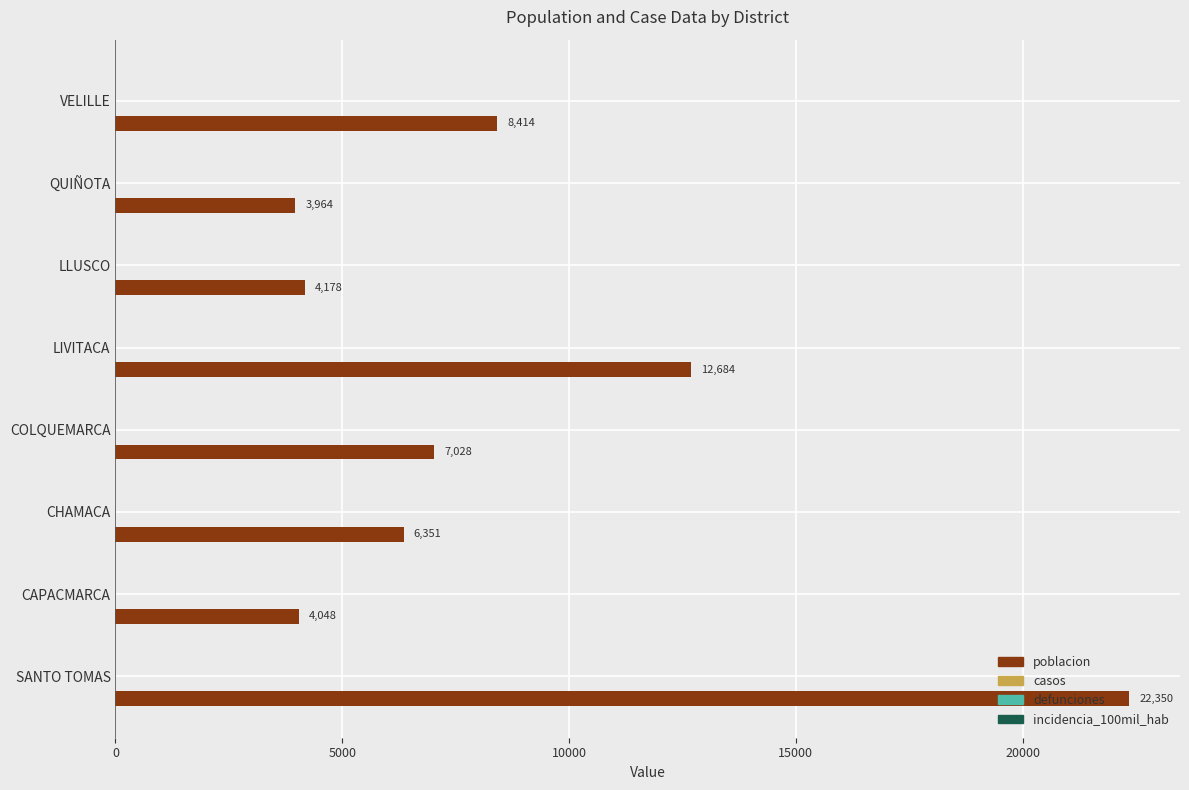

What is the smallest value displayed?

3964